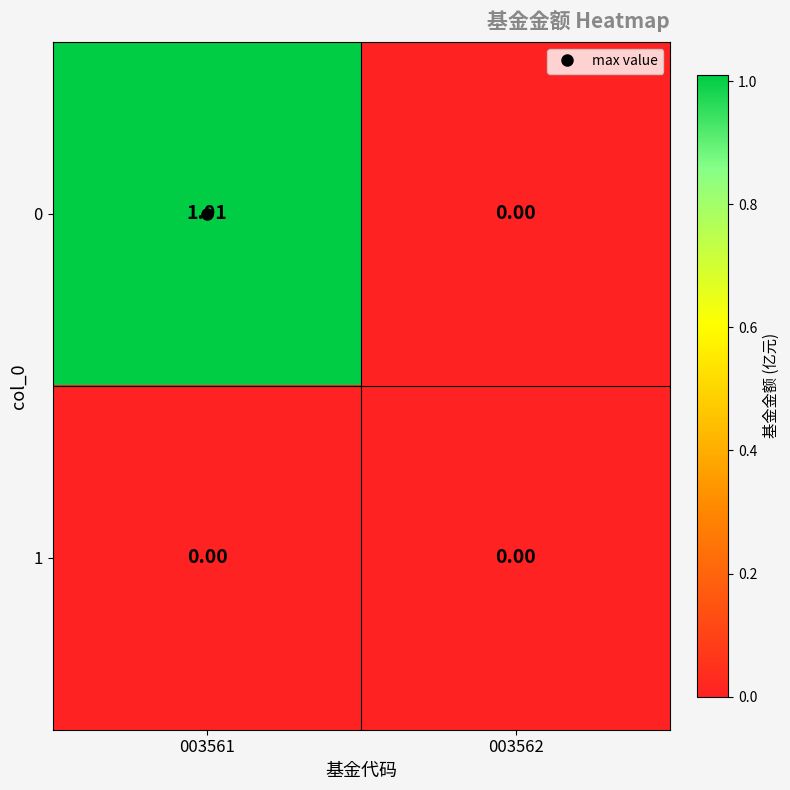

Which series has the largest range (max minus min)?

0